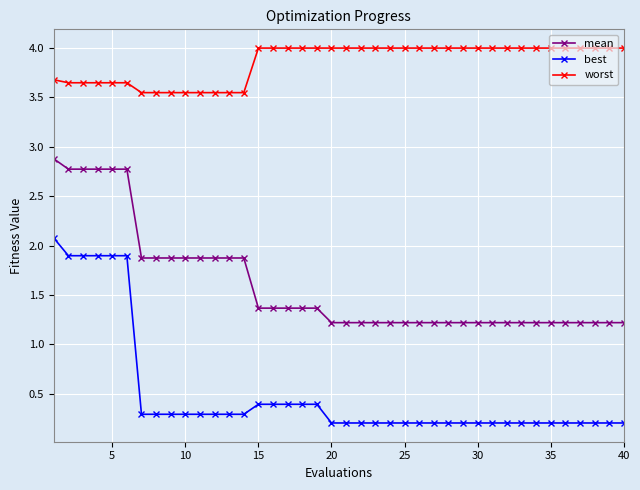

Rank the series by their average value, from lowest to highest.

best, mean, worst